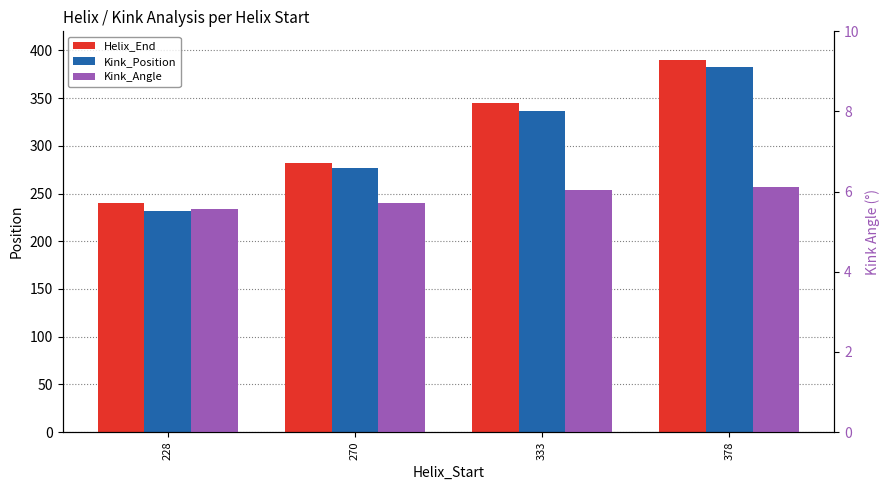

The value of Kink_Position at 378 is 639.4. True or false?

False